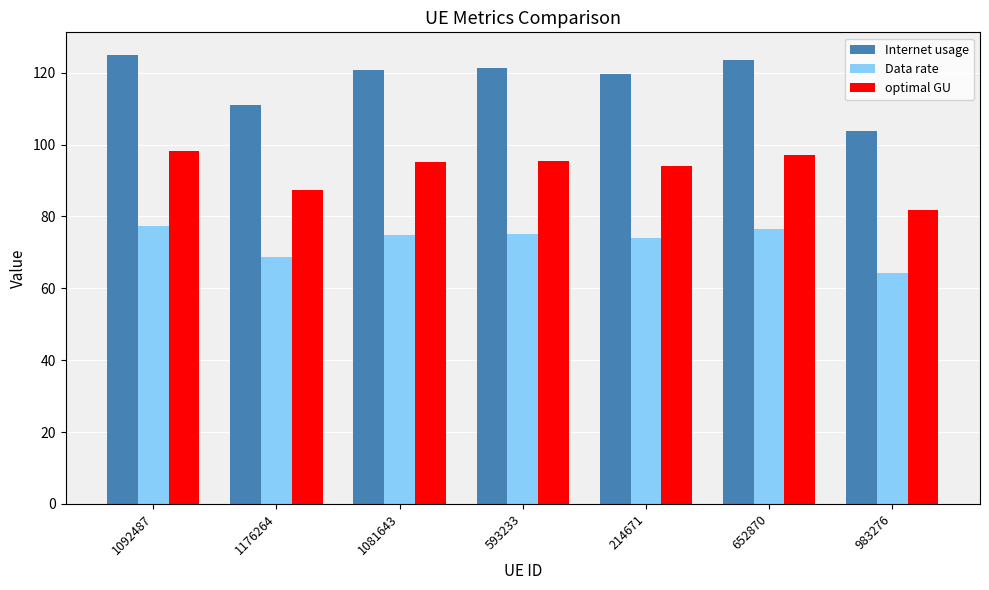

List the series in order of their overall mean, lowest first.

Data rate, optimal GU, Internet usage